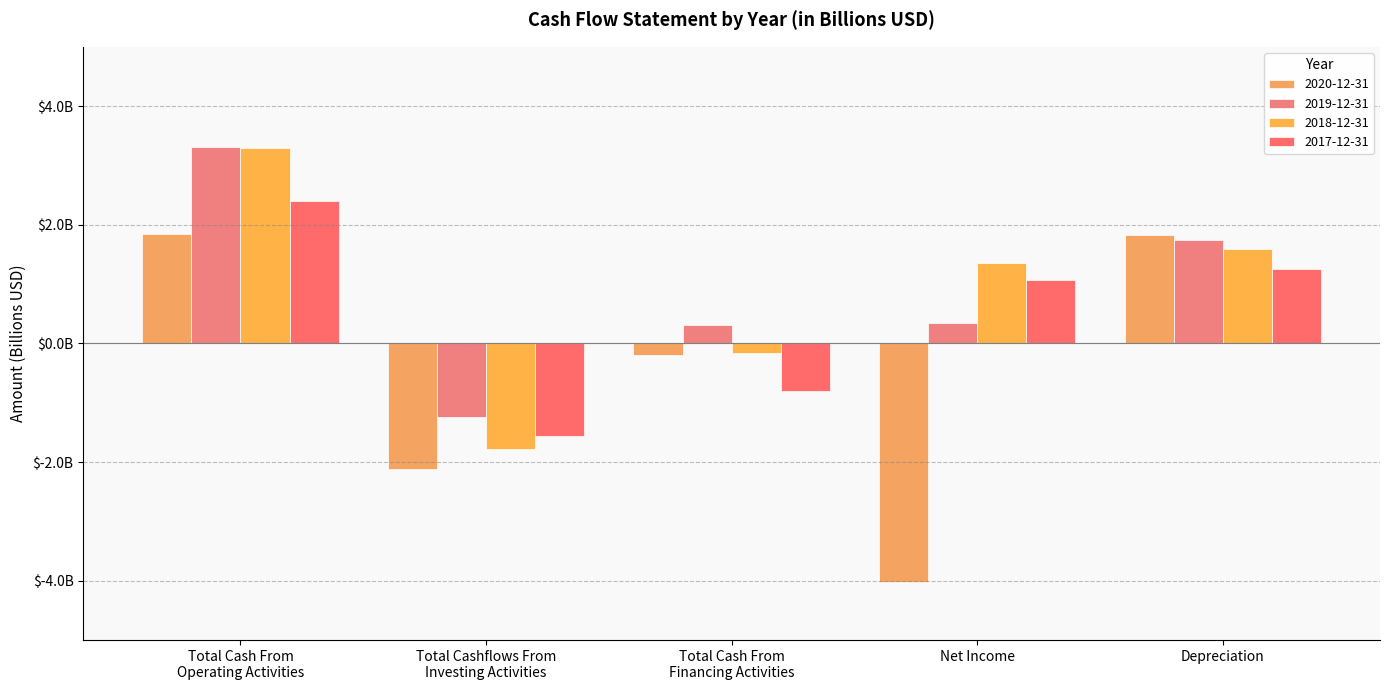

How many bars are there in total?

20